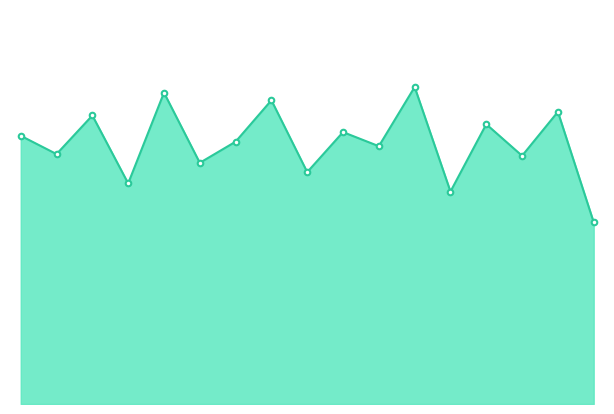

What is the greatest value displayed?

112.5